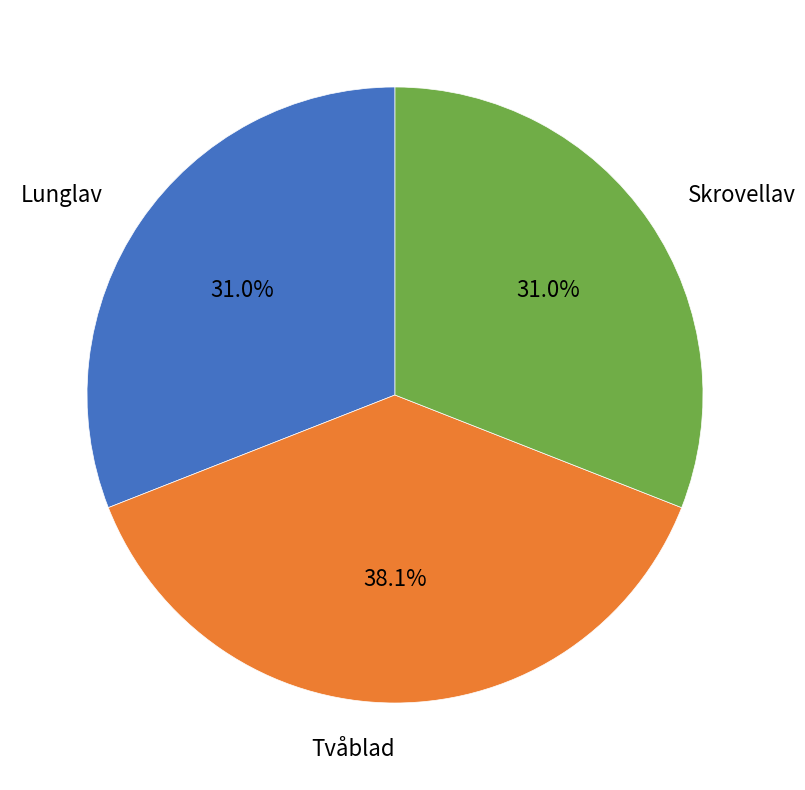

Is there a majority slice in this chart?

No